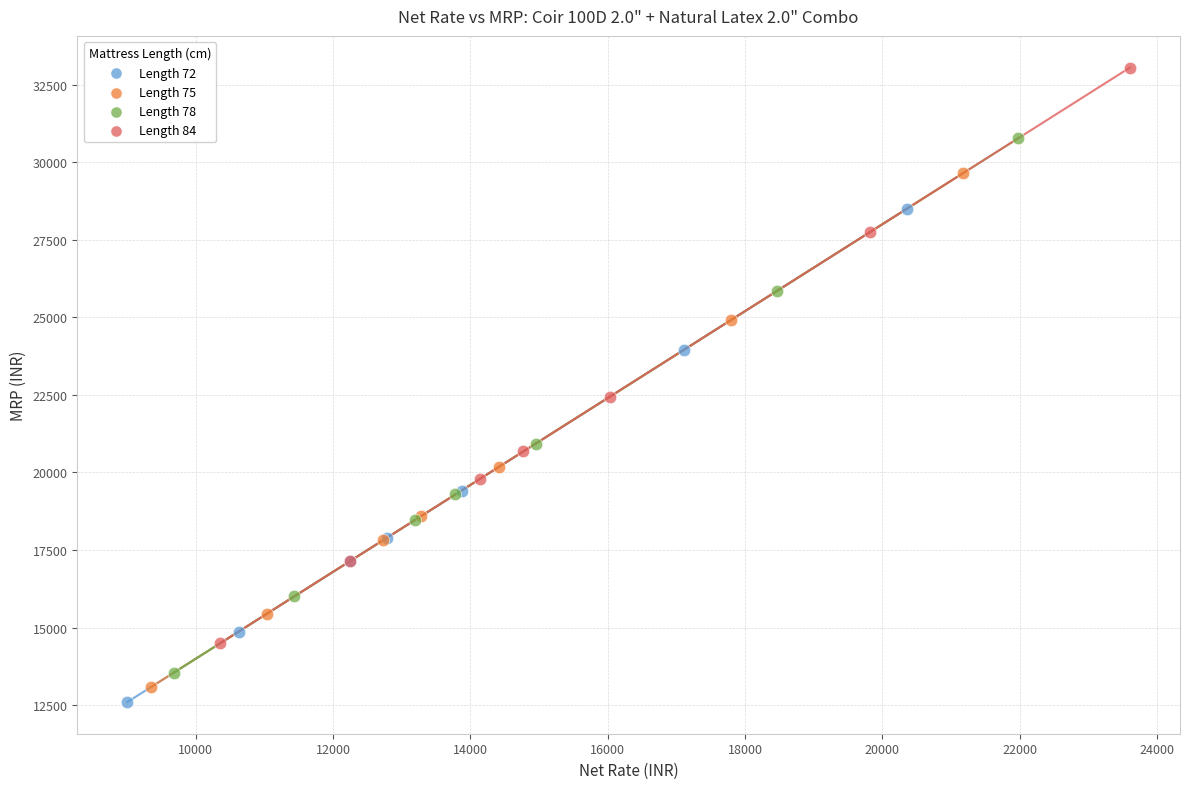

Which series has the largest Y range (max minus min)?

Length 84